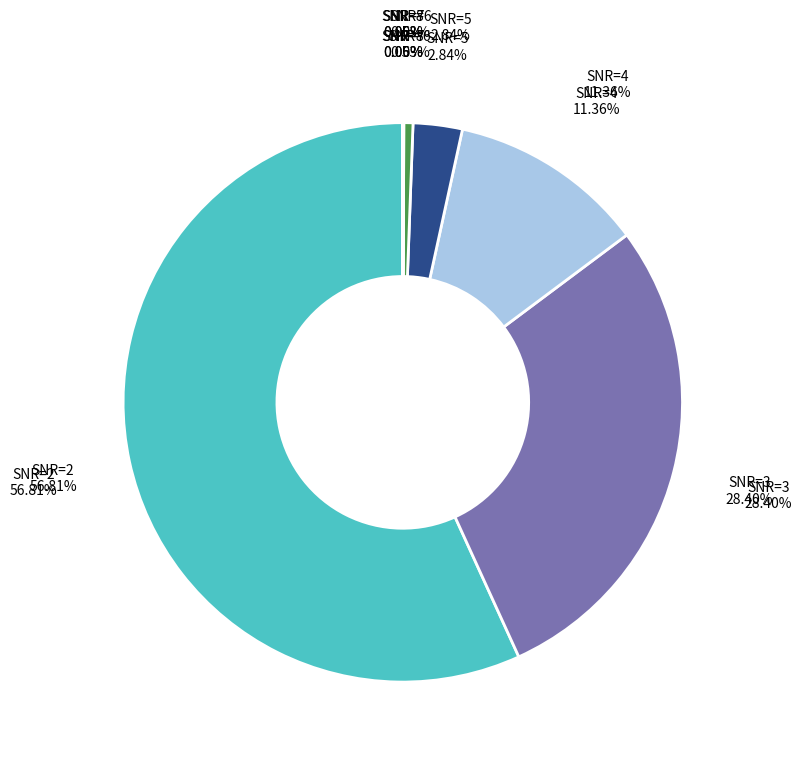

Does 5 account for over 50% of the chart?

No